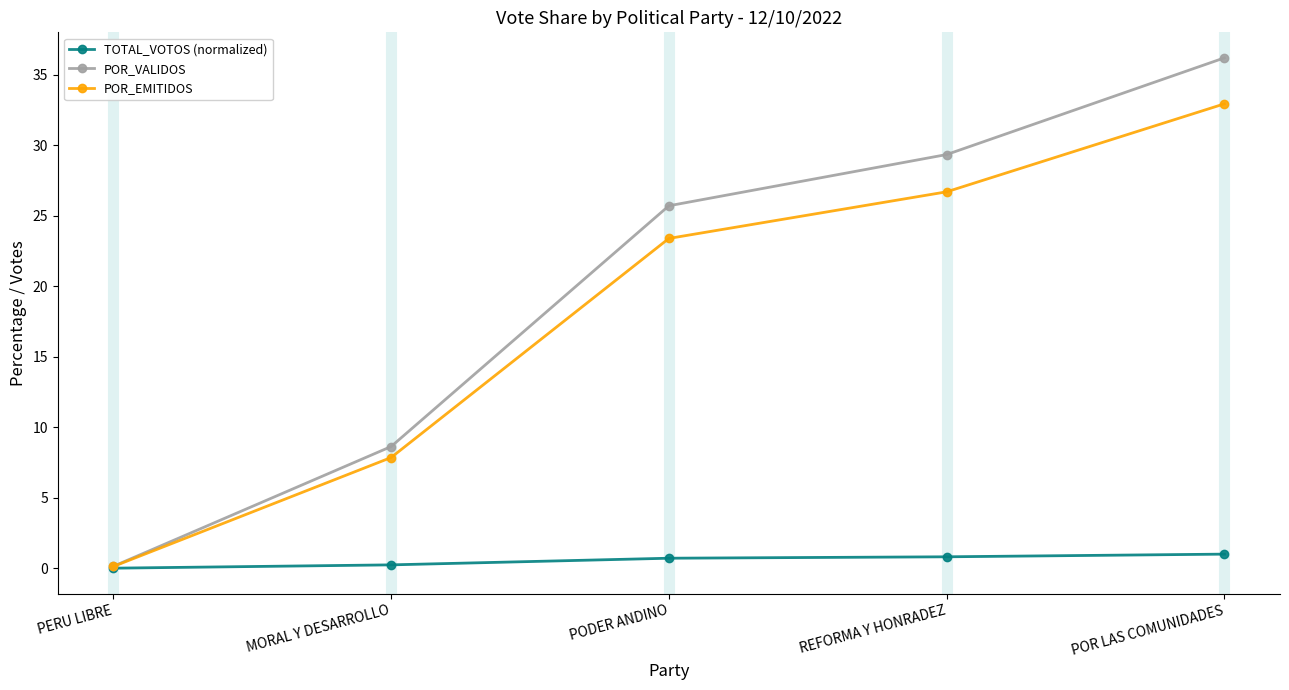

What is the sum of all TOTAL_VOTOS (normalized) values?

2.8